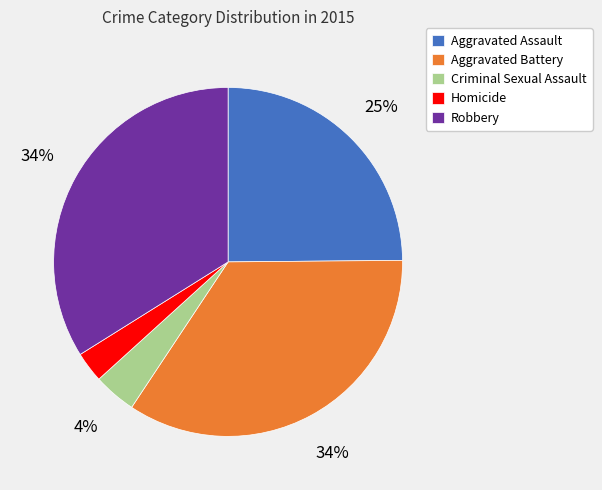

Count the number of slices in the pie.

5